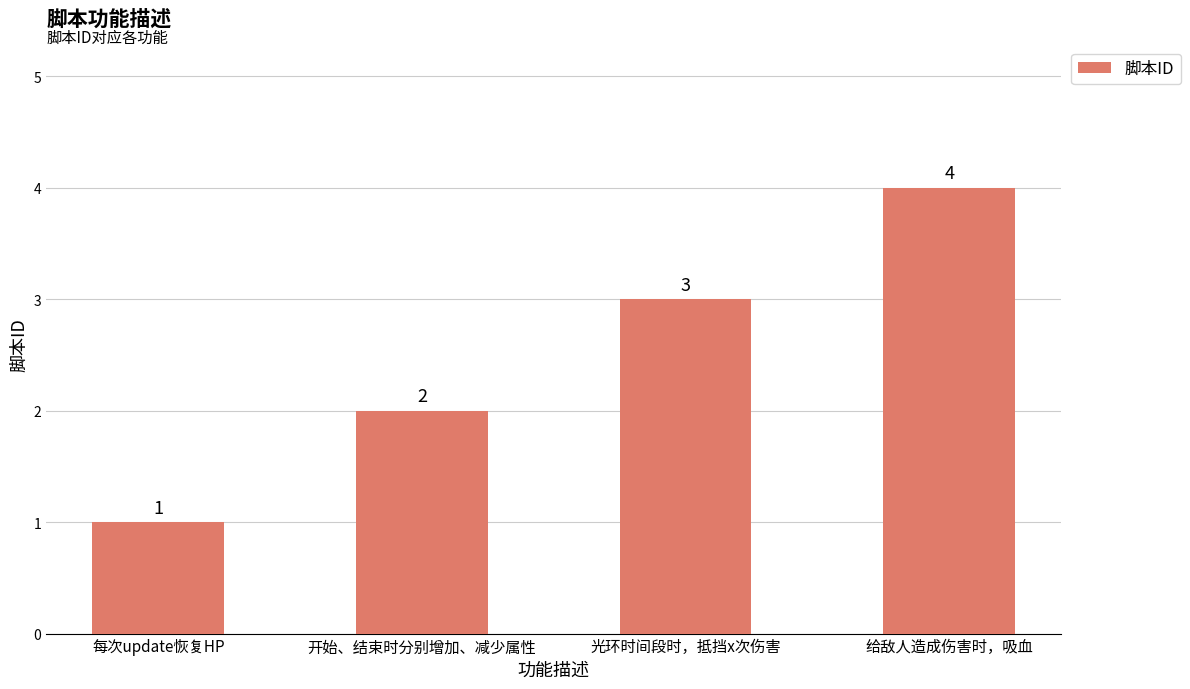

What is the sum of the values at 开始、结束时分别增加、减少属性 and 光环时间段时，抵挡x次伤害?

5